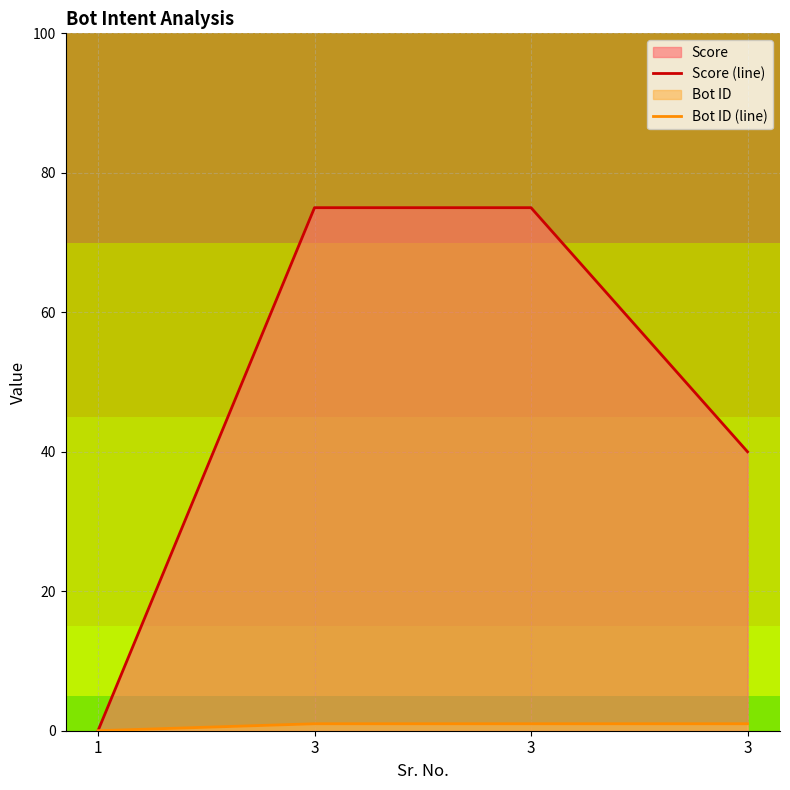

True or false: Score (line) has a value of 56 at 3.

False